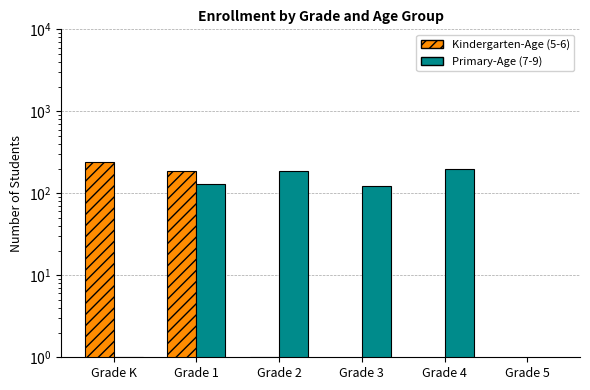

What is the difference between the maximum and minimum values in the Kindergarten-Age (5-6) series?

238